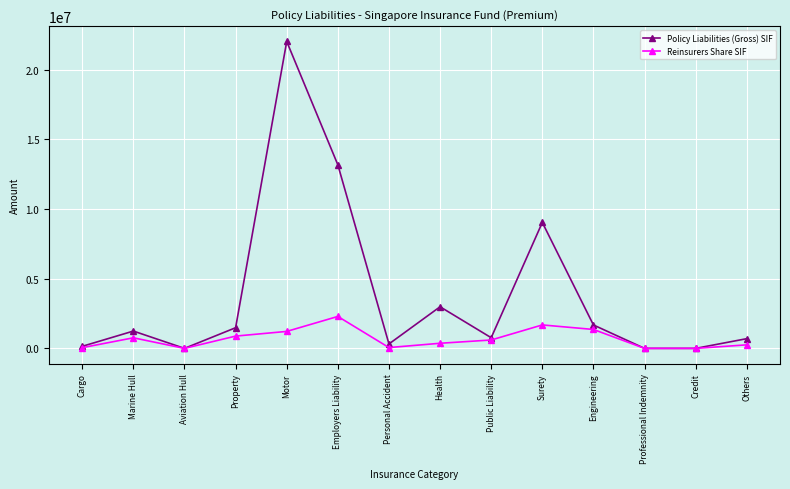

What is the difference between the maximum and second lowest values in the Reinsurers Share SIF series?

2292721